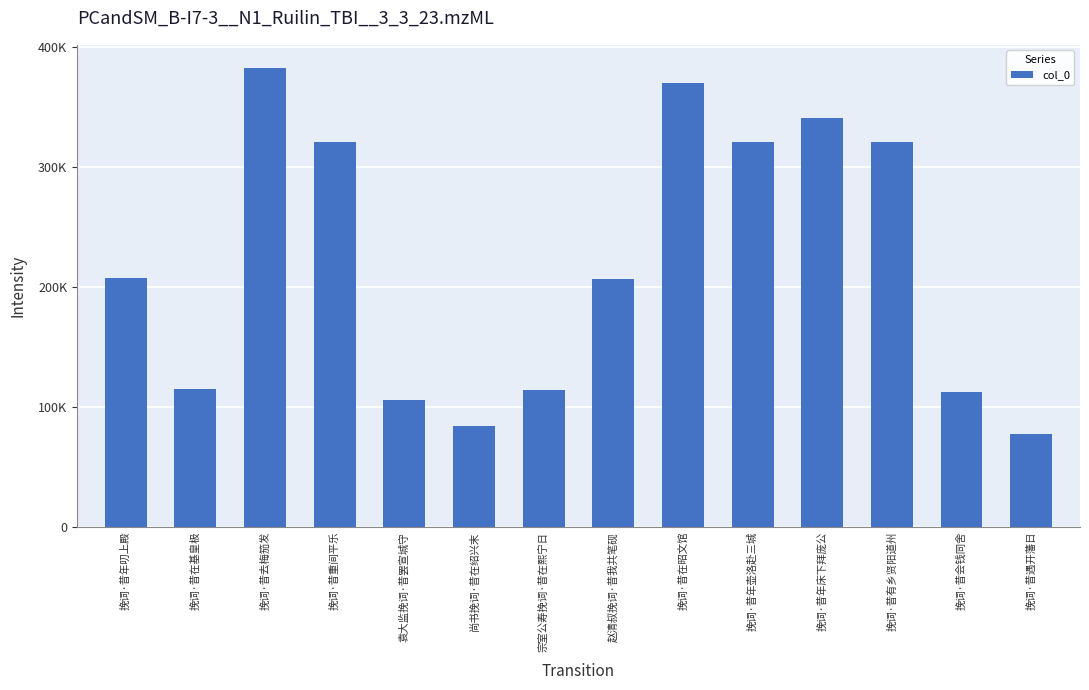

Where is the data nearest to the value 230011?

挽词·昔年叨上殿